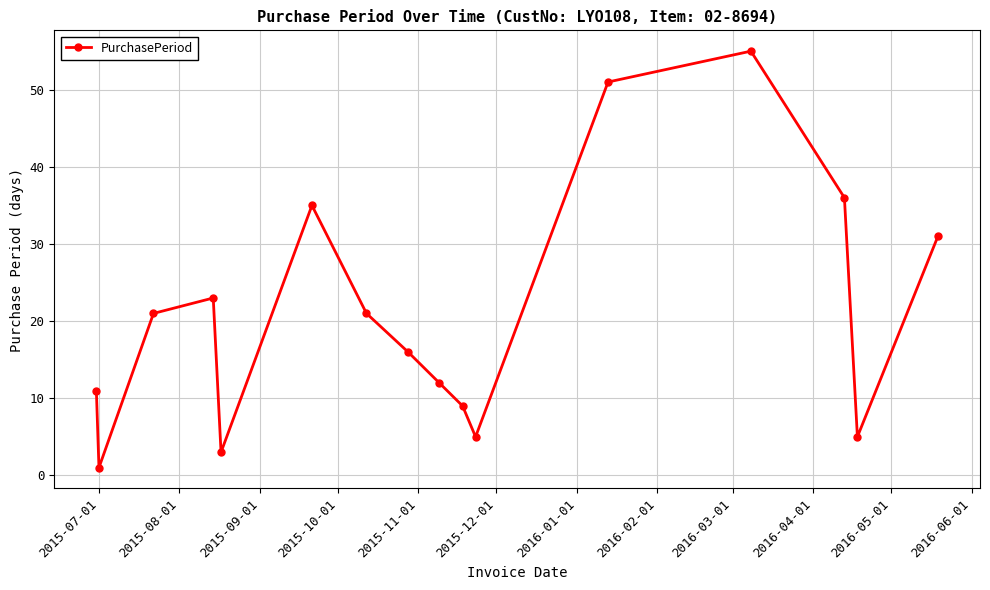

What is the difference between the maximum and minimum values?

54